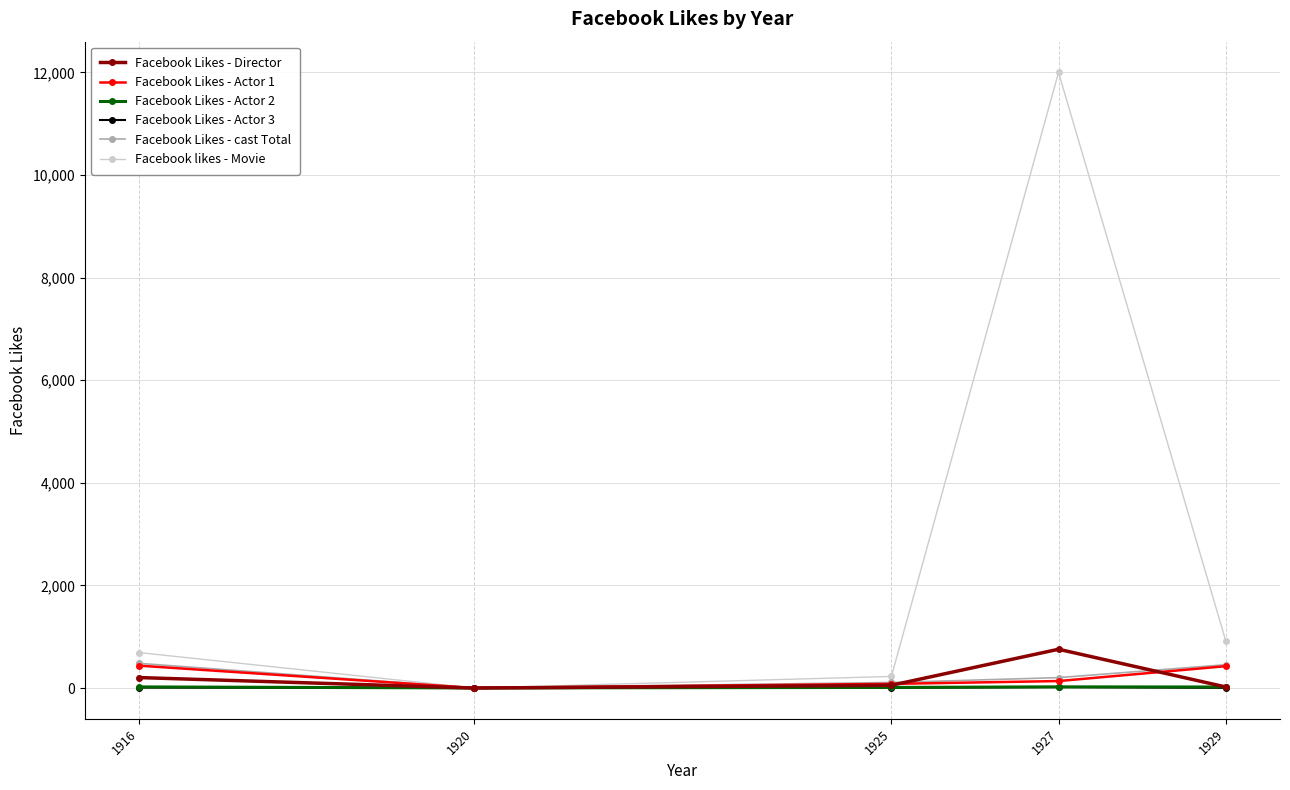

In Facebook likes - Movie, how many points are higher than both neighbors (excluding endpoints)?

1